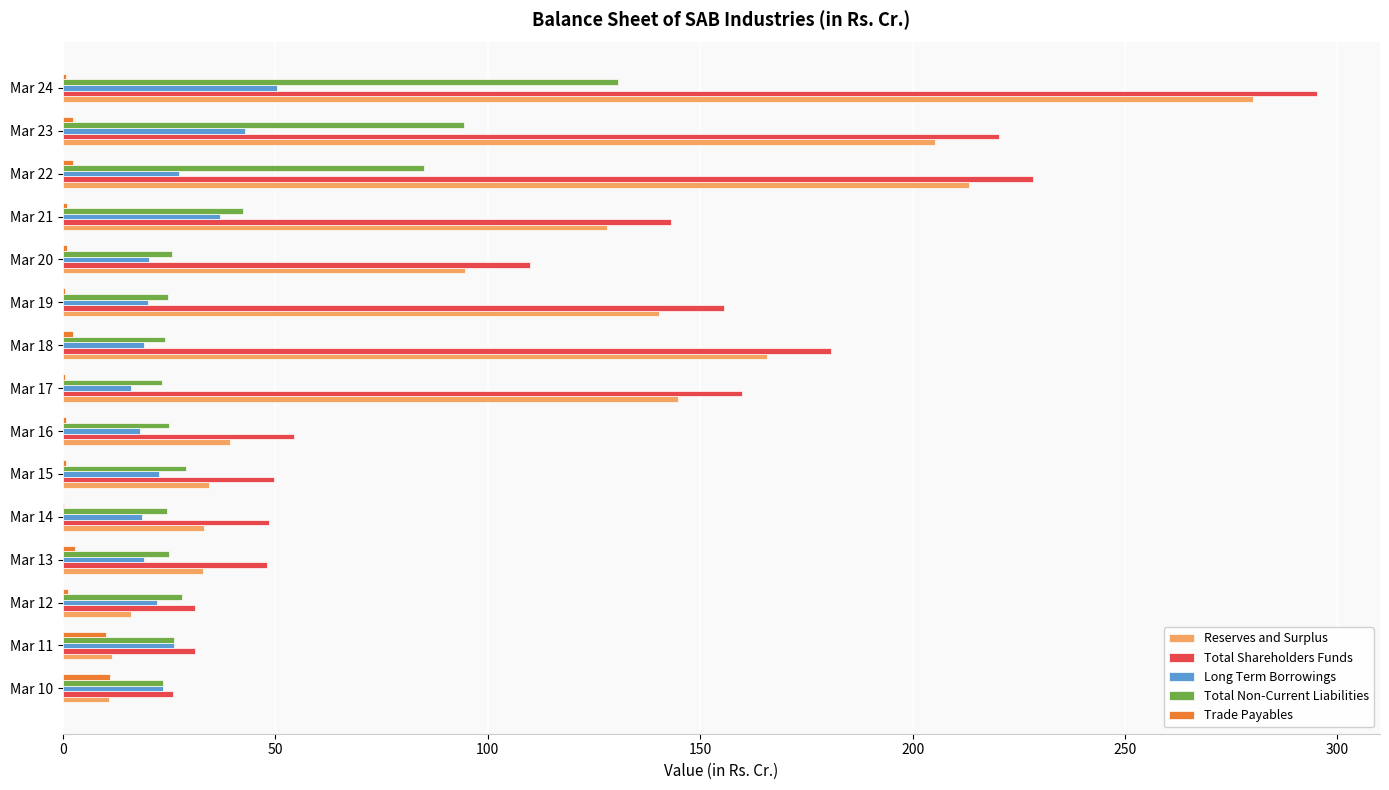

Which series has the largest total across all categories?

Total Shareholders Funds